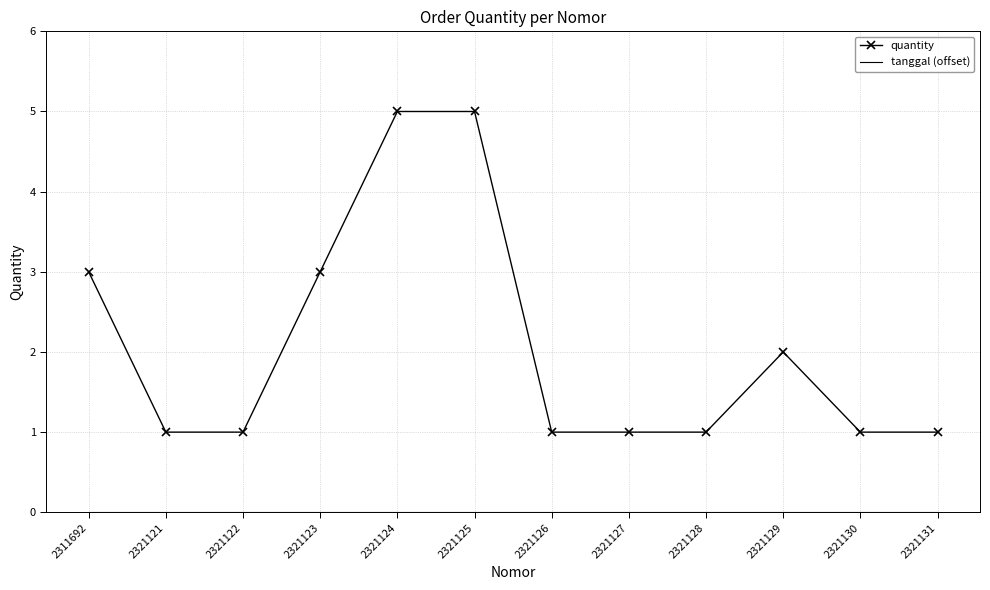

True or false: quantity has a value of 0 at 2321121.

False